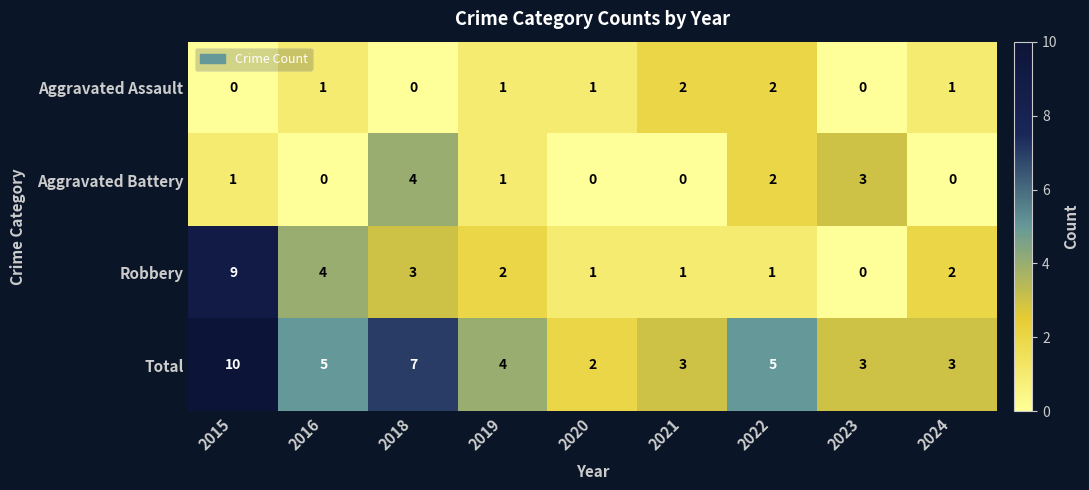

At which category does the chart reach its peak across all series?

2015